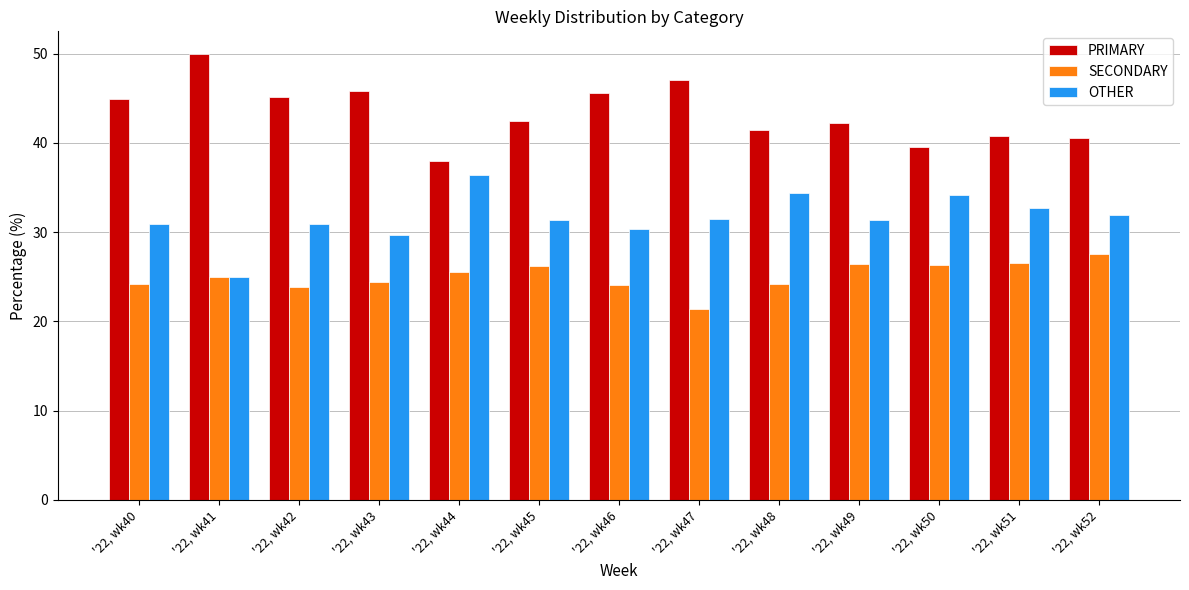

Which series has the largest total across all categories?

PRIMARY